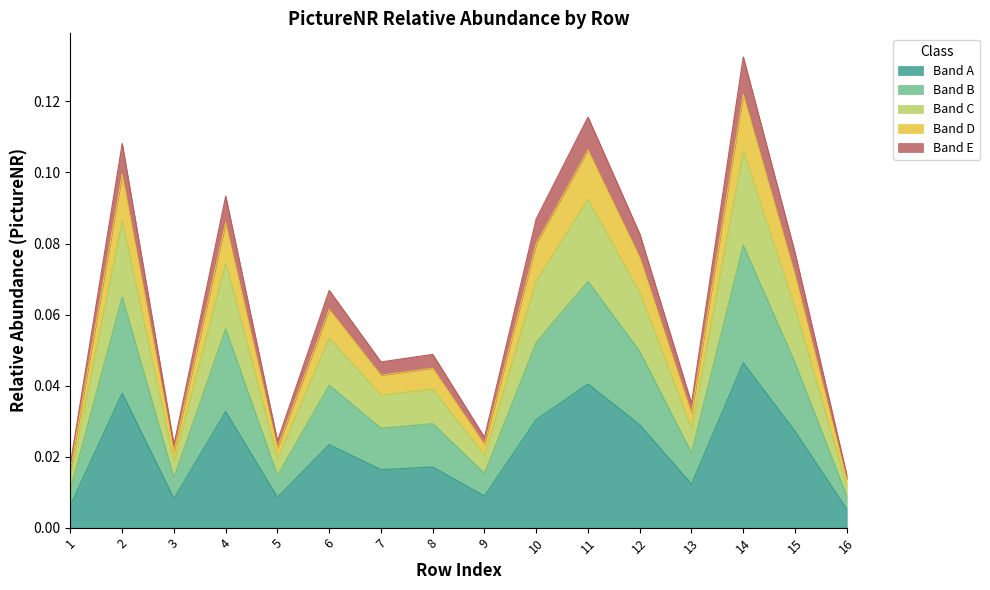

Is it true that the value at 13 is 0.0?

False